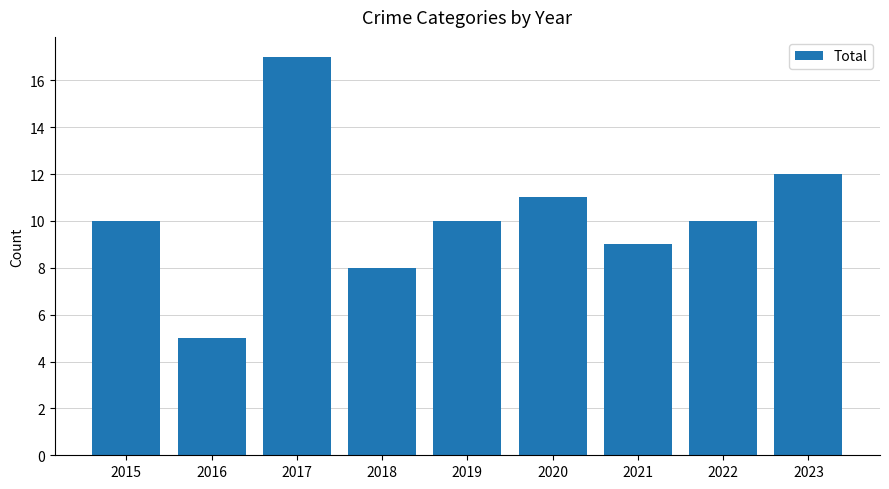

What is the change in value from 2016 to 2020?

+6